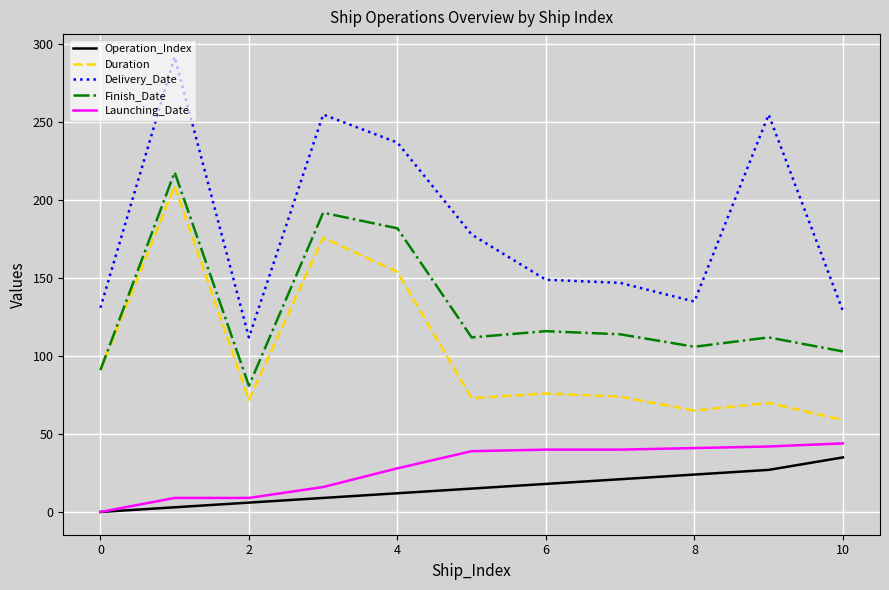

At how many categories does at least one series exceed 154?

5